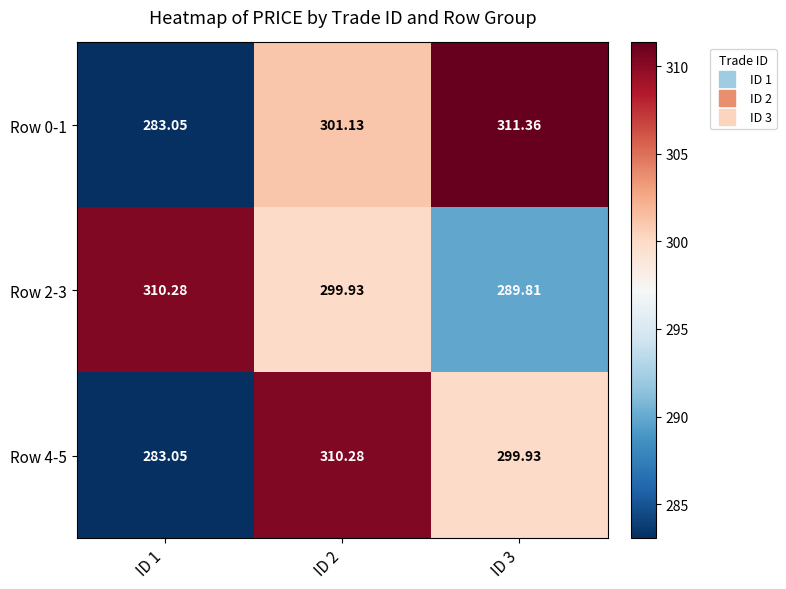

Rank the series at ID 3 from lowest to highest value.

Row 2-3, Row 4-5, Row 0-1